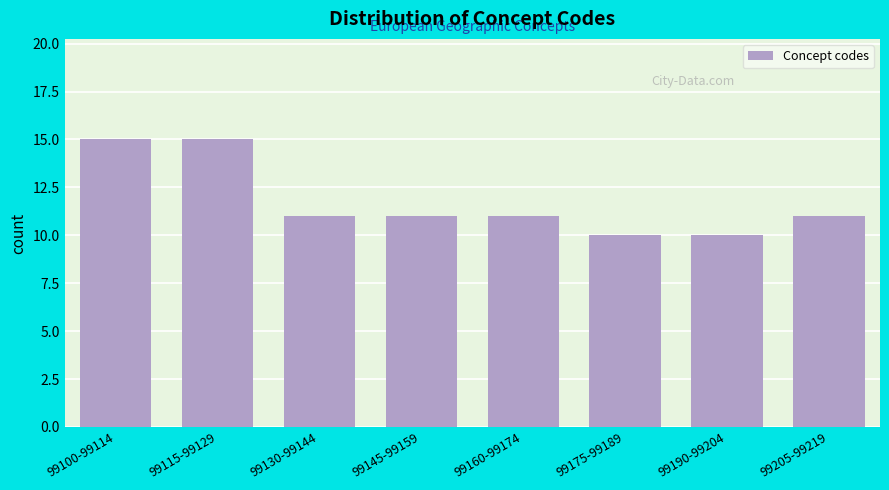

Reading right to left, transcribe all the data shown in this chart.

99205-99219=11	99190-99204=10	99175-99189=10	99160-99174=11	99145-99159=11	99130-99144=11	99115-99129=15	99100-99114=15